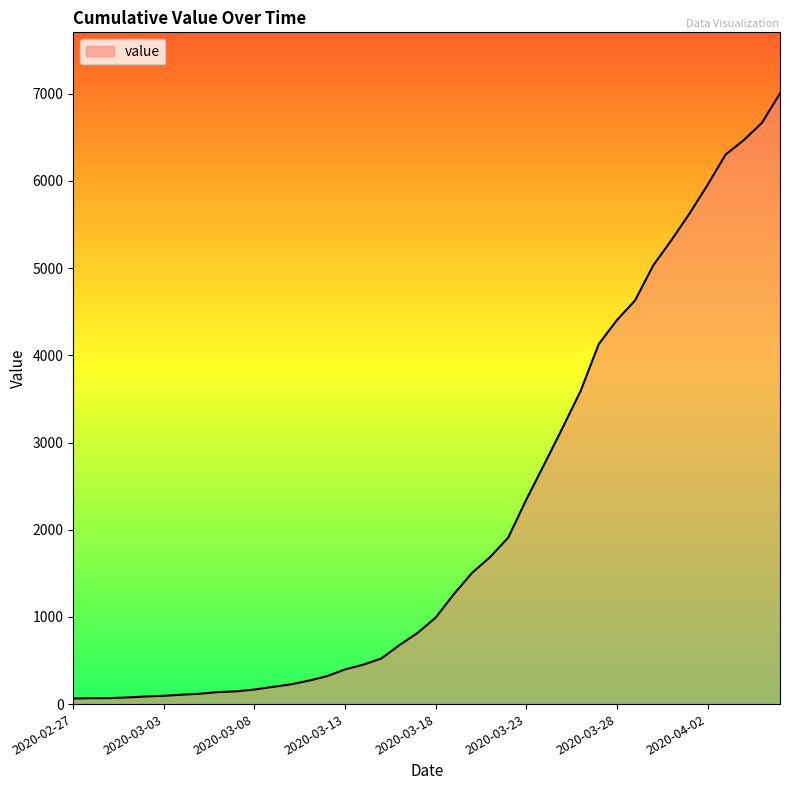

What is the maximum value shown in the chart?

7004